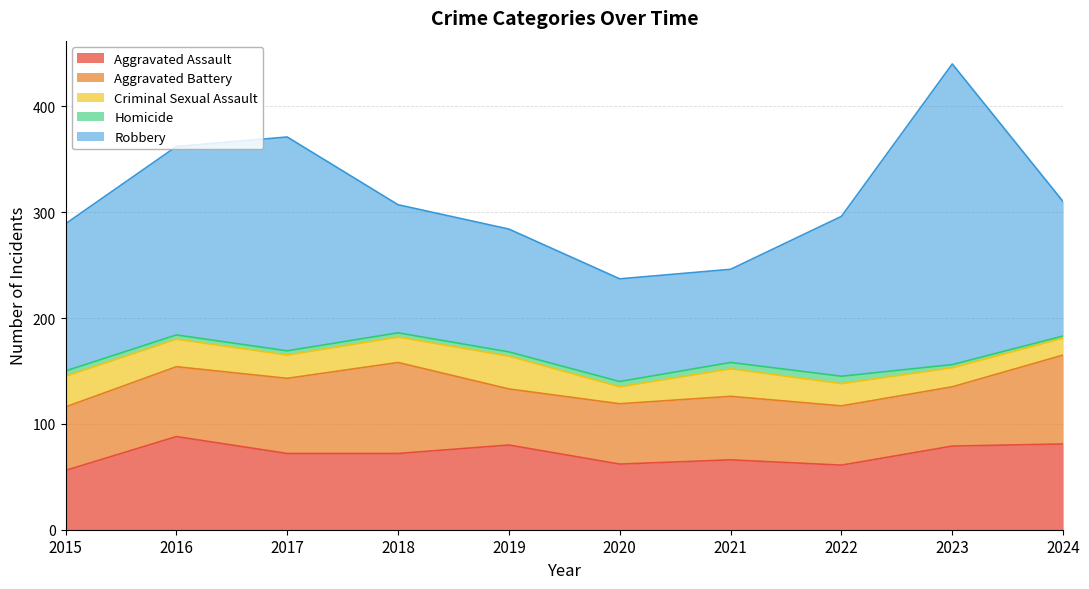

True or false: Robbery and Criminal Sexual Assault intersect in this chart.

False